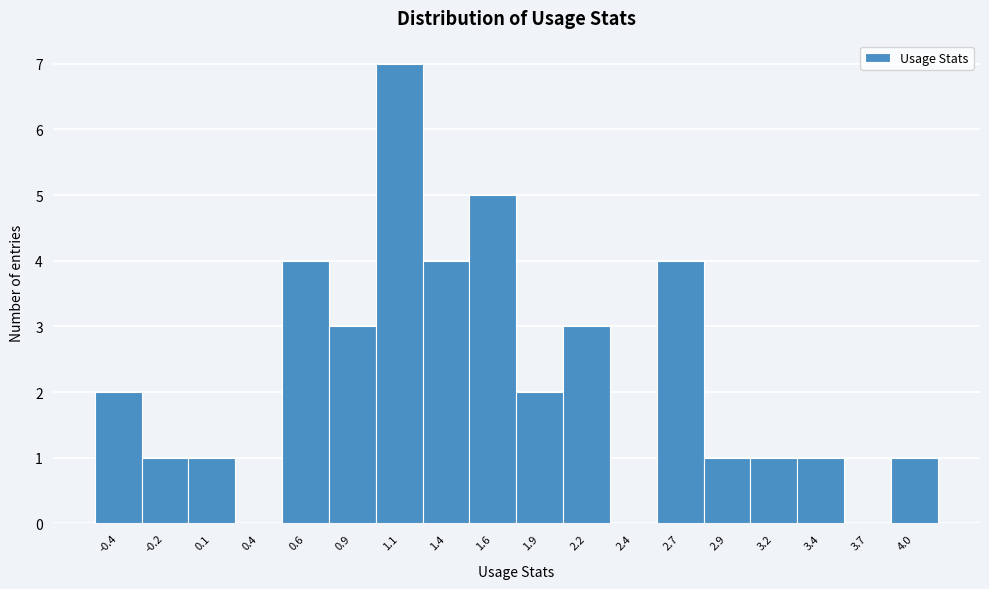

Reading left to right, list every bar in this chart as the range it spans on the x-axis followed by its height. Neither the bar edges nor the heights are printed on the chart, so give them approximately, as read against the axes.

-0.55 to -0.30: 2
-0.30 to -0.05: 1
-0.05 to 0.20: 1
0.20 to 0.50: 0
0.50 to 0.75: 4
0.75 to 1.00: 3
1.00 to 1.25: 7
1.25 to 1.50: 4
1.50 to 1.75: 5
1.75 to 2.05: 2
2.05 to 2.30: 3
2.30 to 2.55: 0
2.55 to 2.80: 4
2.80 to 3.05: 1
3.05 to 3.30: 1
3.30 to 3.55: 1
3.55 to 3.85: 0
3.85 to 4.10: 1